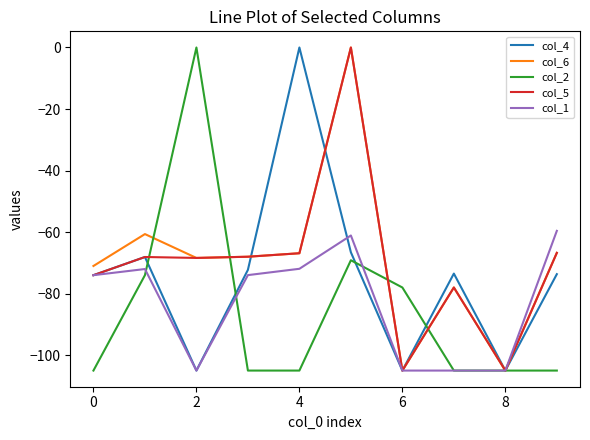

What is the minimum value shown in the chart?

-105.0